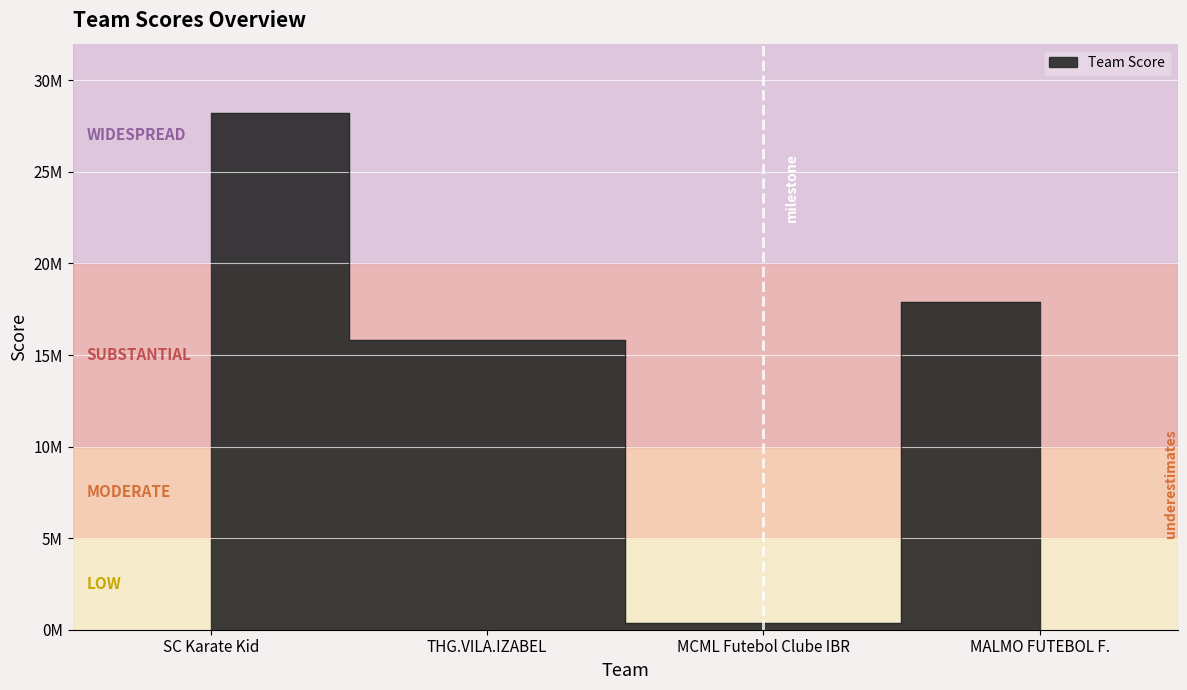

Between MALMO FUTEBOL F. and MCML Futebol Clube IBR, which is larger?

MALMO FUTEBOL F.